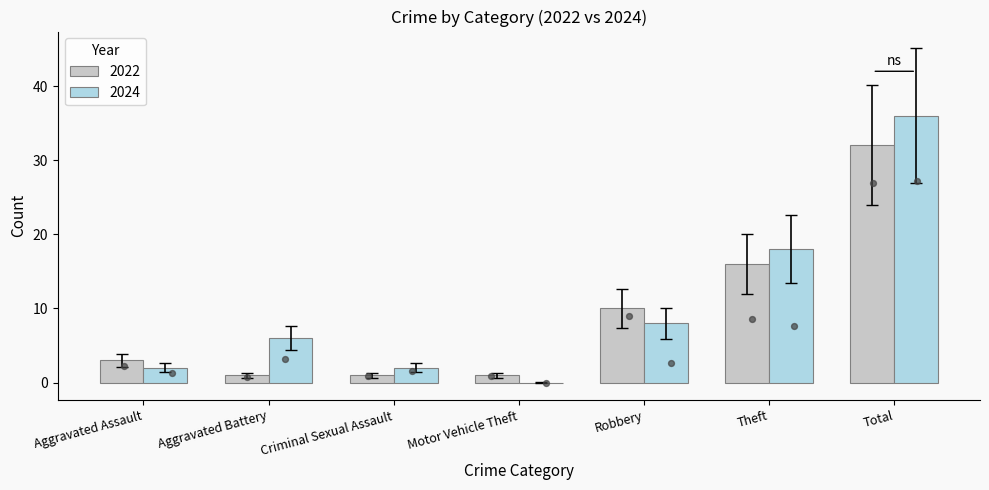

Which series contains the lowest Y value?

2024